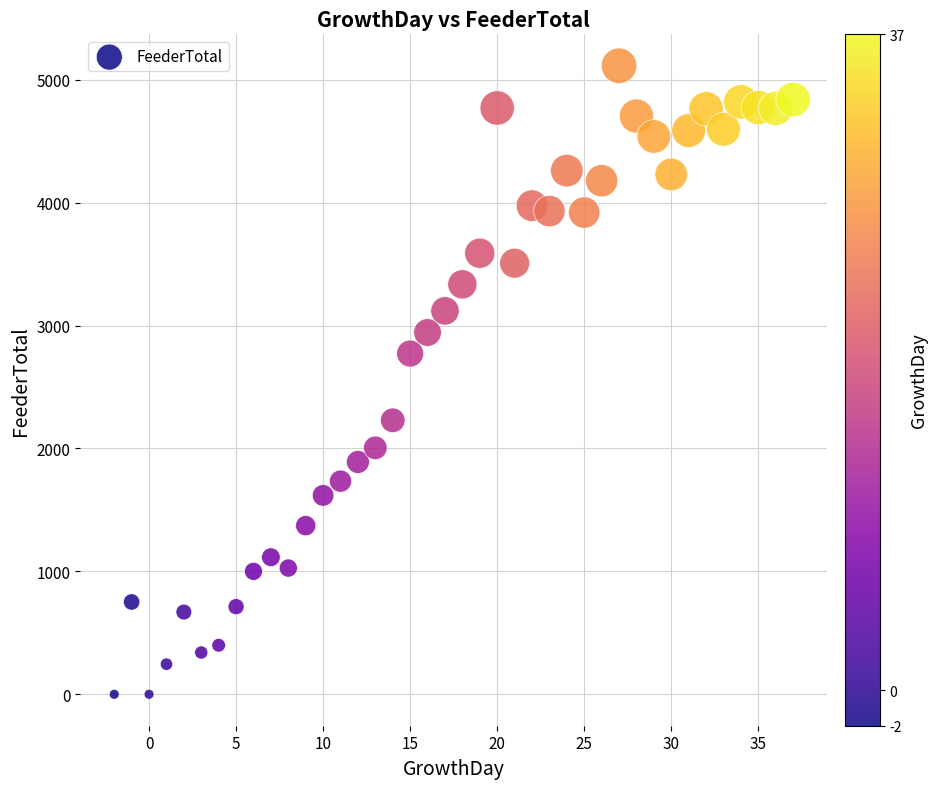

What is the range of Y values (max minus min)?

5113